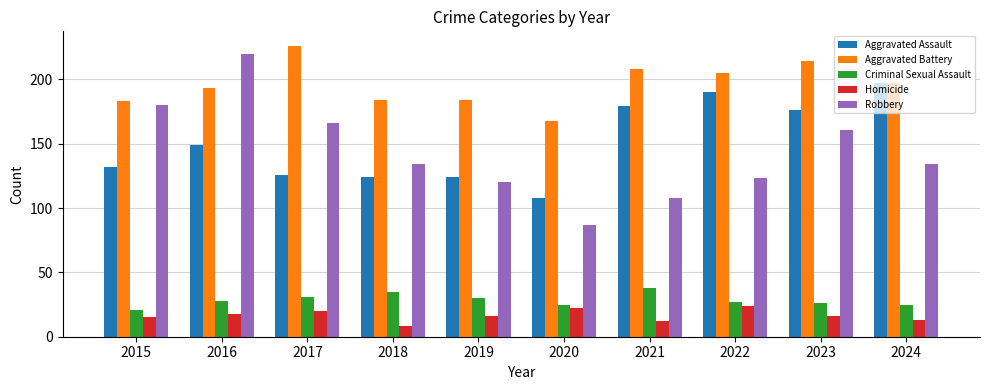

What is the difference between the maximum and second lowest values in the Aggravated Assault series?

73